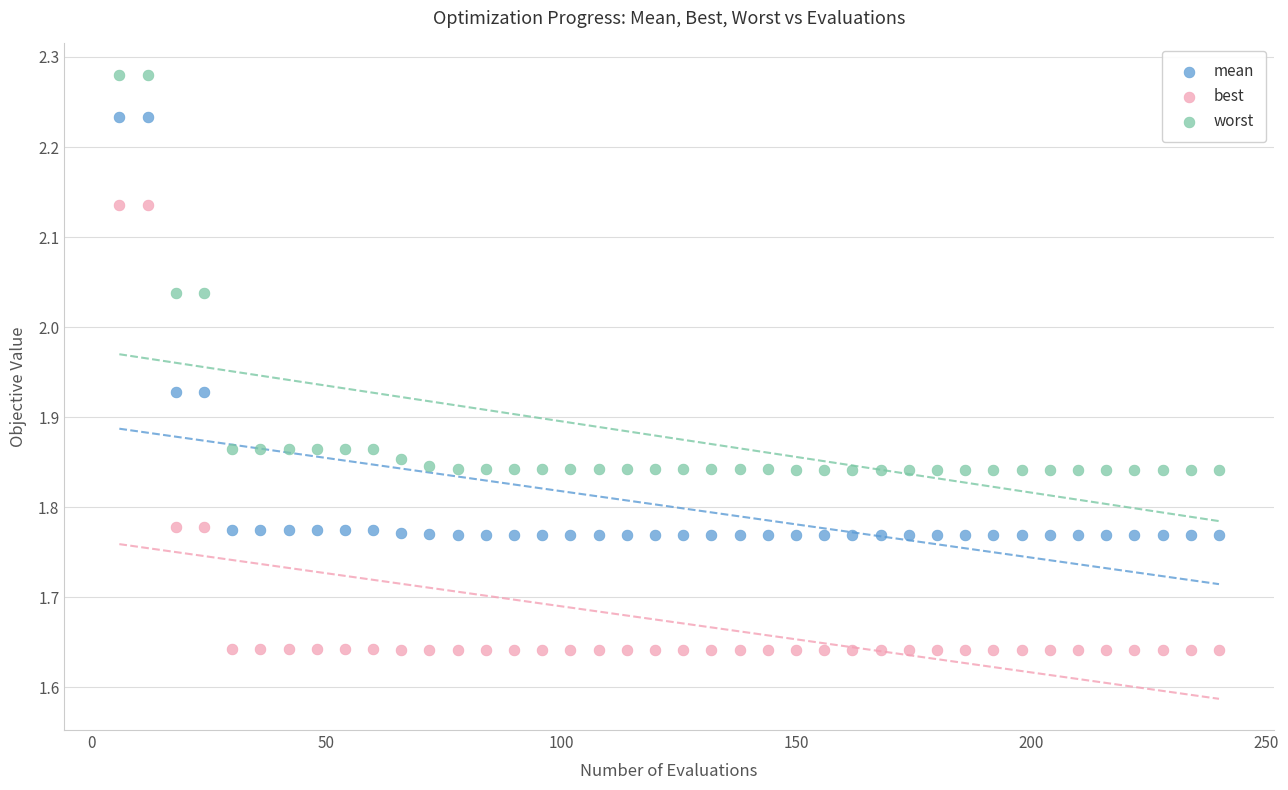

Across all data points, what is the range of X values (max minus min)?

234.0